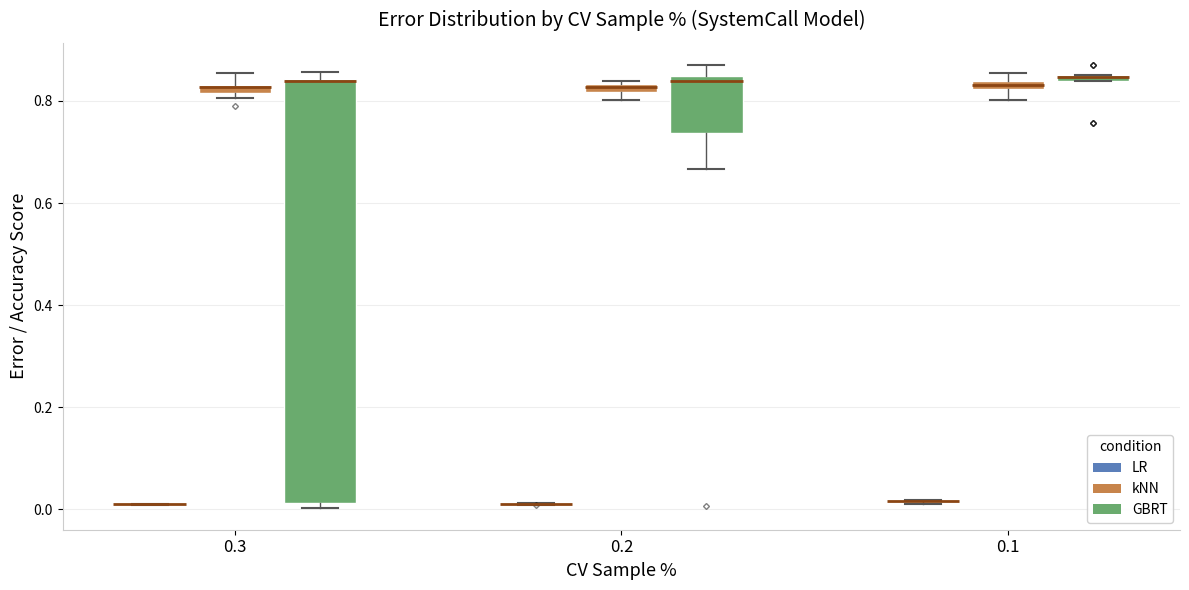

Which box is the tallest, from its lower edge to its upper edge?

0.3 (GBRT)